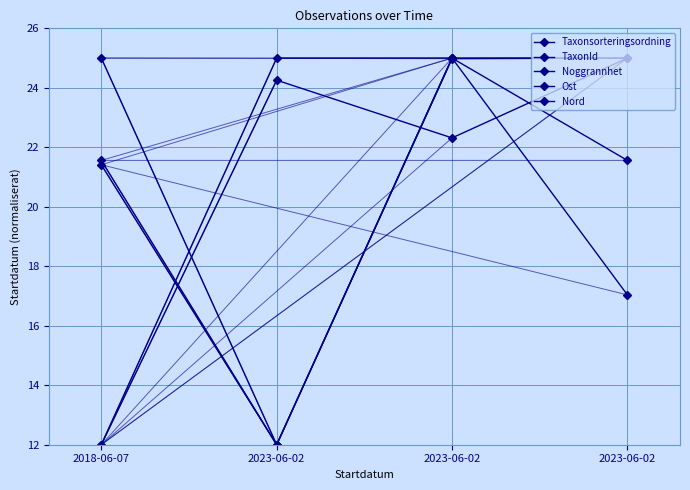

How many lines are shown in the chart?

5